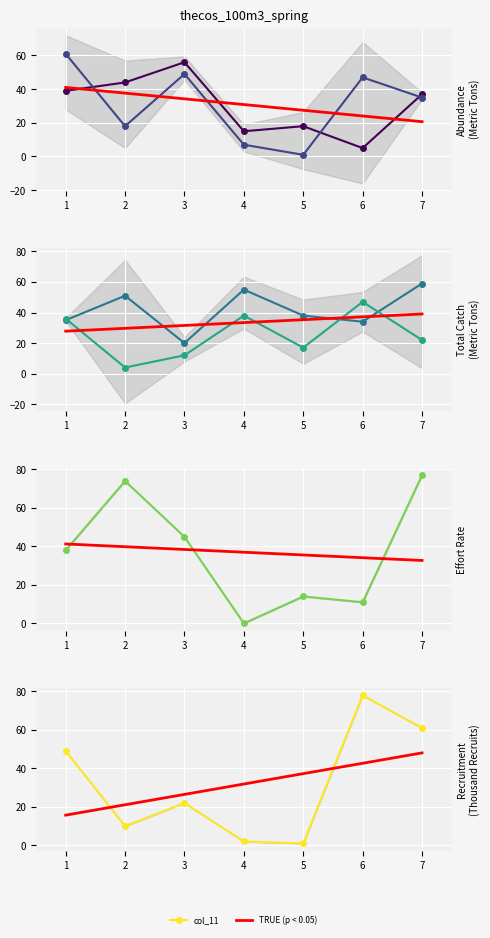

Is it true that col_9 equals 38 at 1?

True